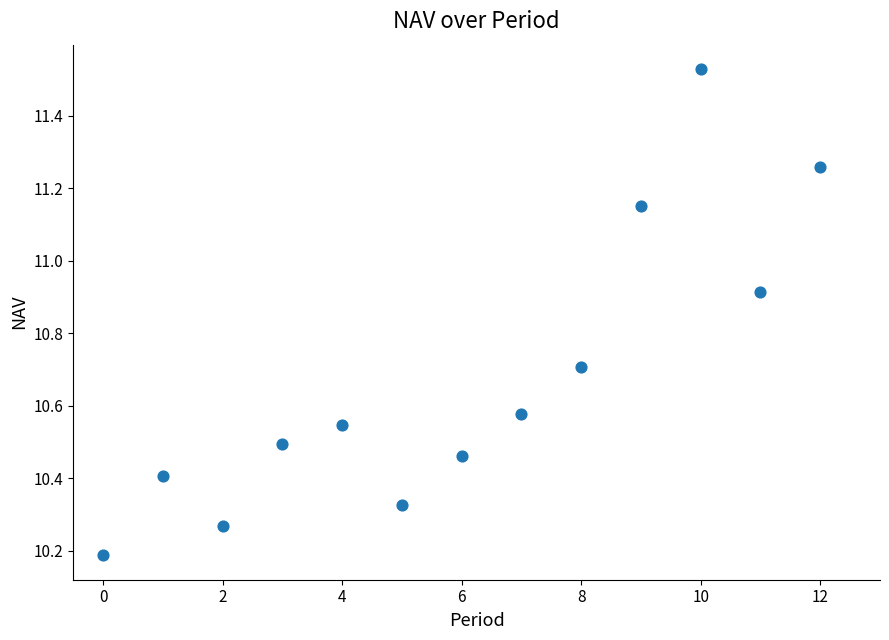

What Y value in the scatter plot is closest to 10?

10.2